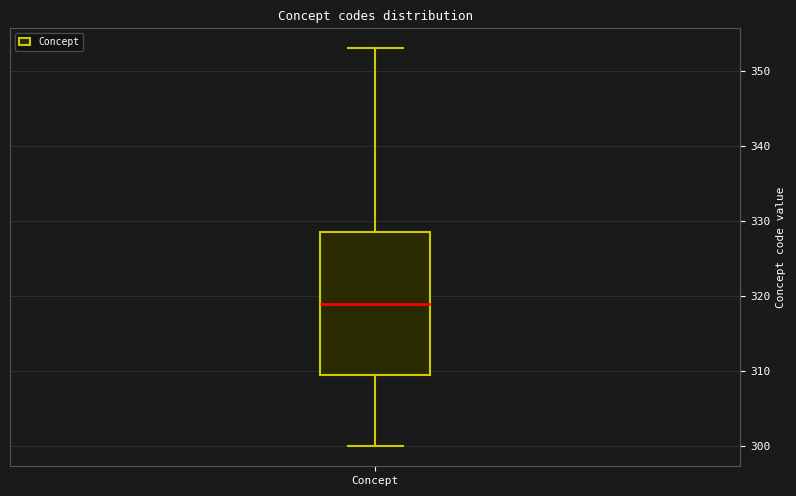

Read this box plot against the y-axis: the position of the median line, the range covered by the box, and the ends of both whiskers. The values are not printed on the chart, so give them approximately, as read against the axis.

median 319, box 310 to 329, whiskers 300 to 353